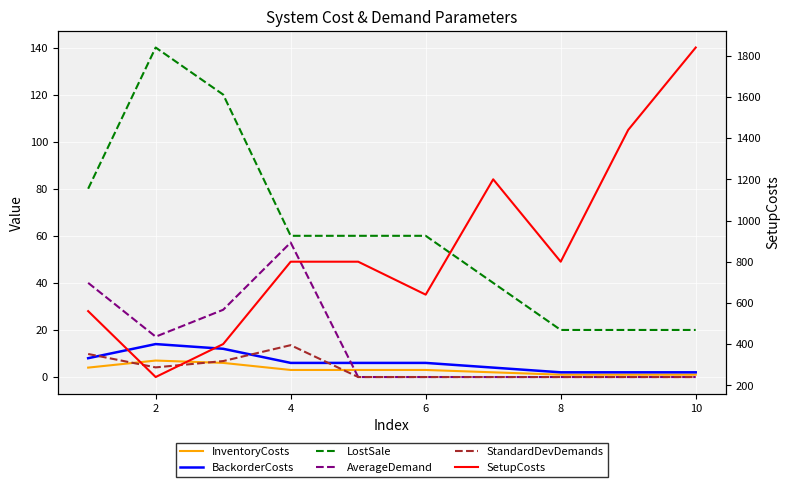

Which series has the largest total across all categories?

SetupCosts